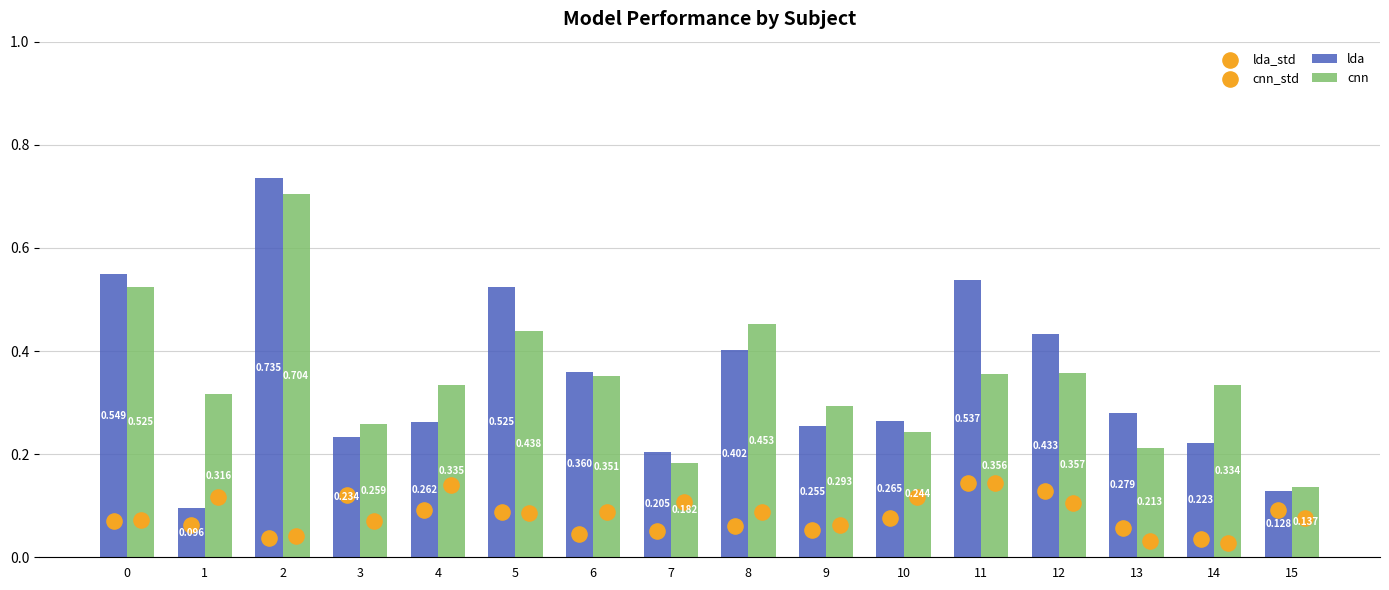

Which series contains the lowest Y value?

cnn_std